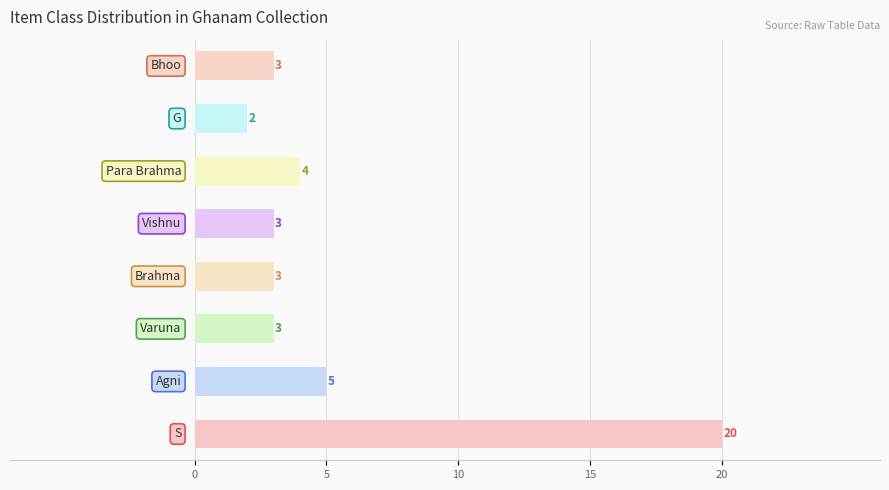

What is the sum of all values?

43